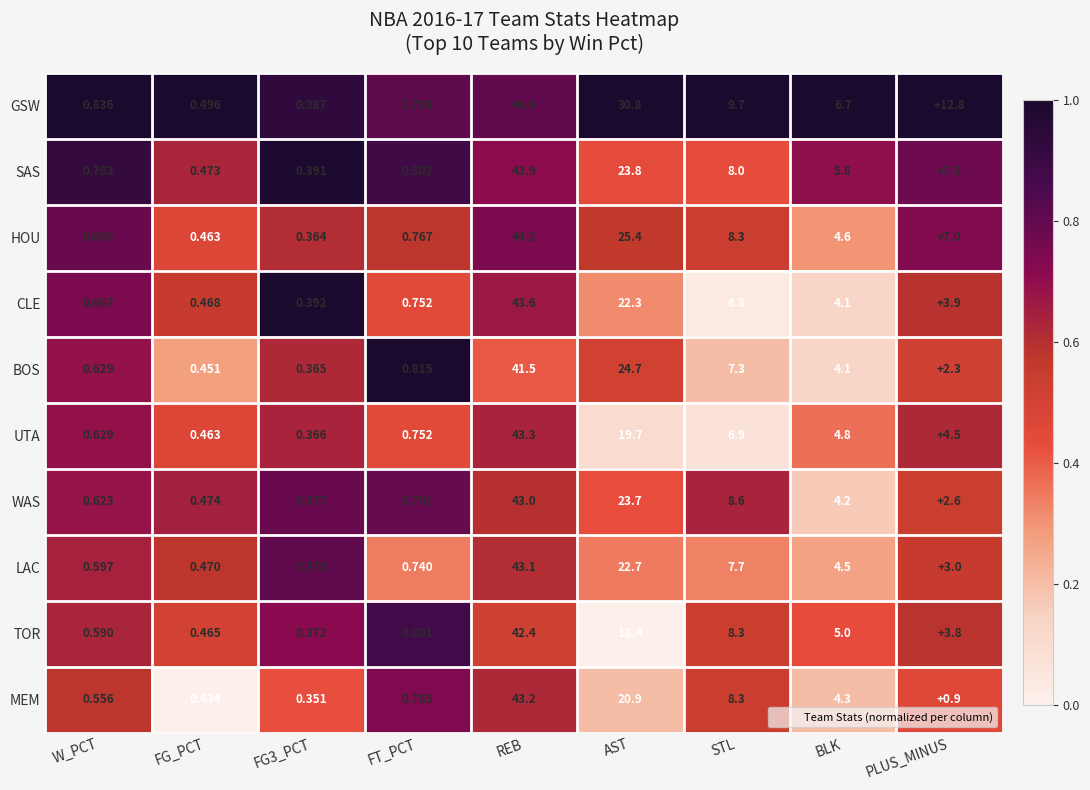

At which label does WAS reach its peak?

REB